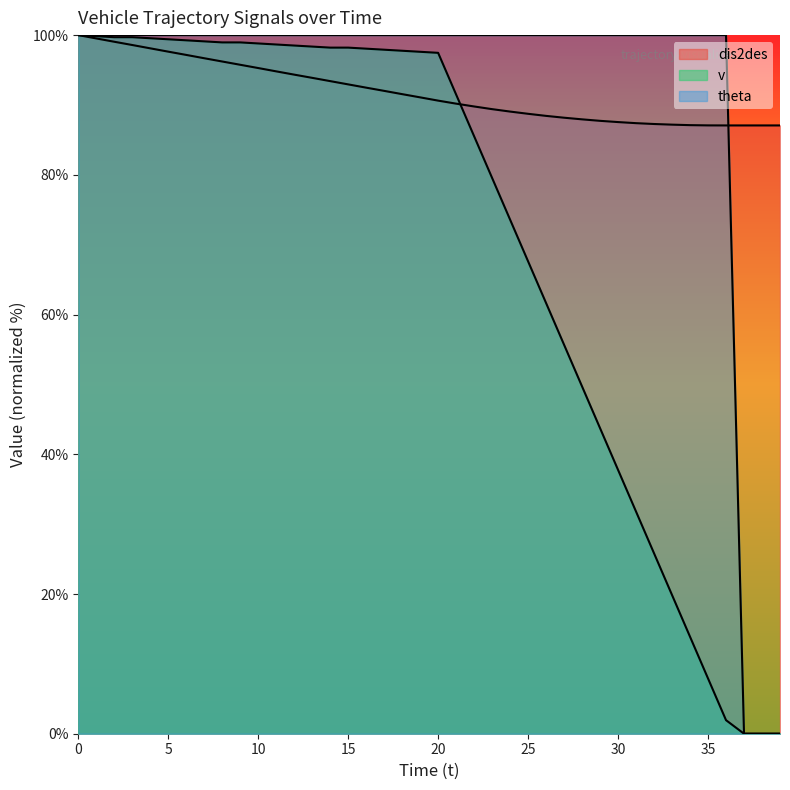

Which series changed the most between 14 and 16?

dis2des